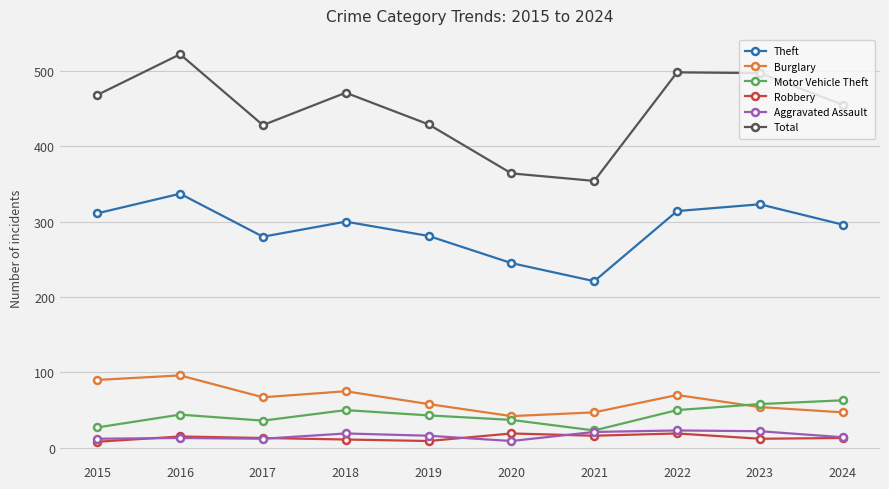

Where is the first local maximum for Theft?

2016